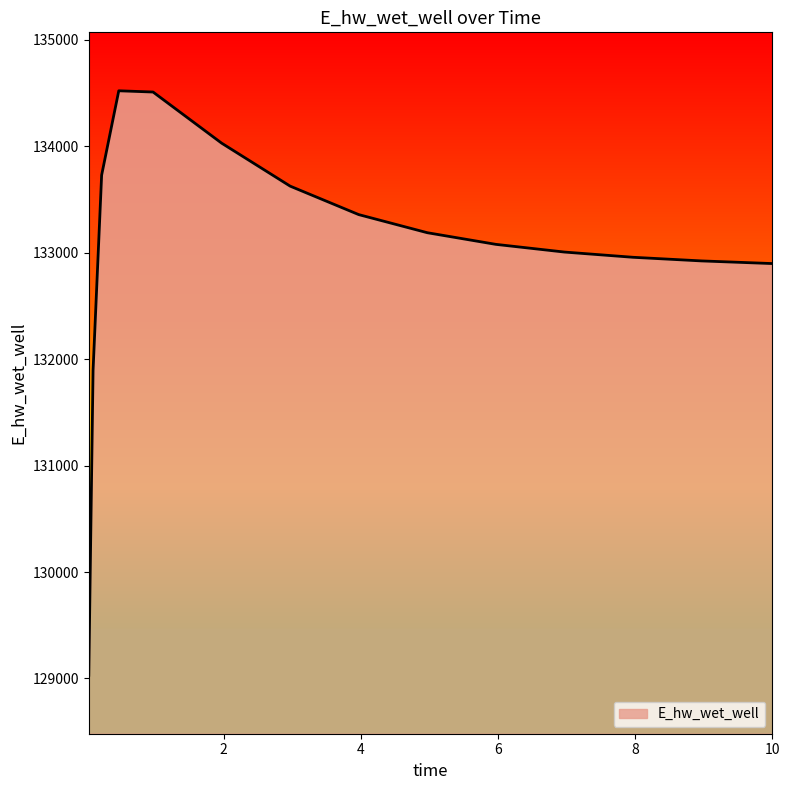

What is the maximum value shown in the chart?

134520.1